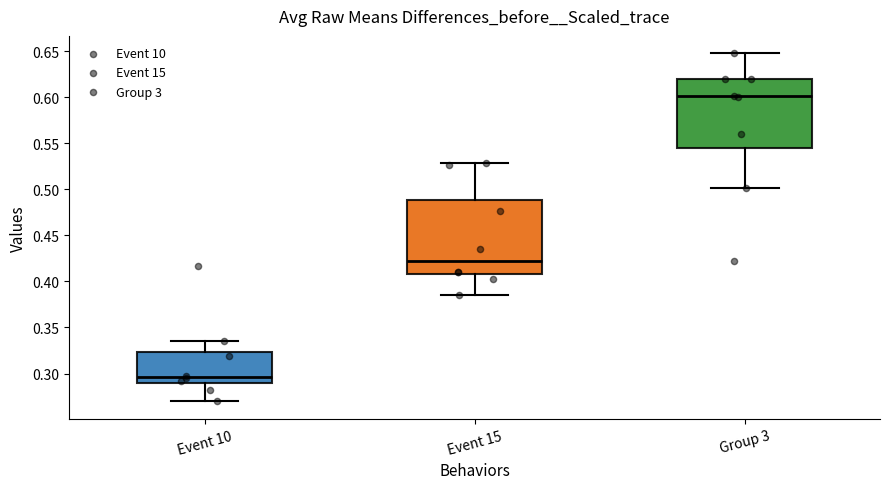

Which box is the tallest, from its lower edge to its upper edge?

Event 15